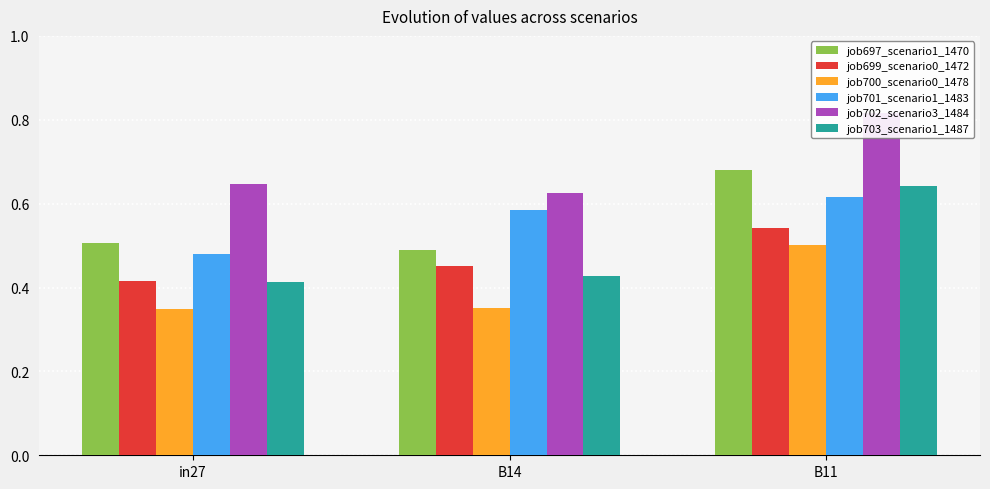

What is the sum of the job697_scenario1_1470 values at B14 and B11?

1.2